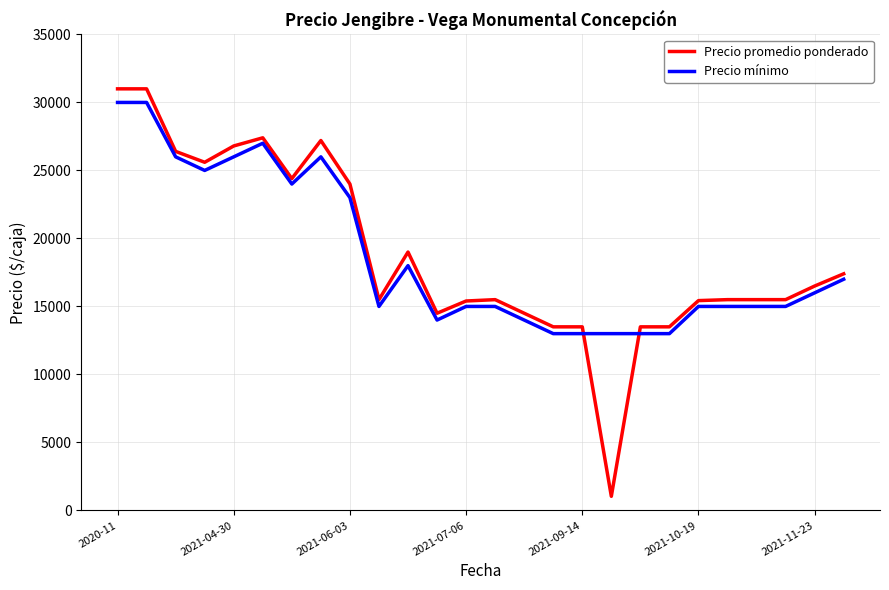

True or false: Precio mínimo and Precio promedio ponderado cross at least once.

True